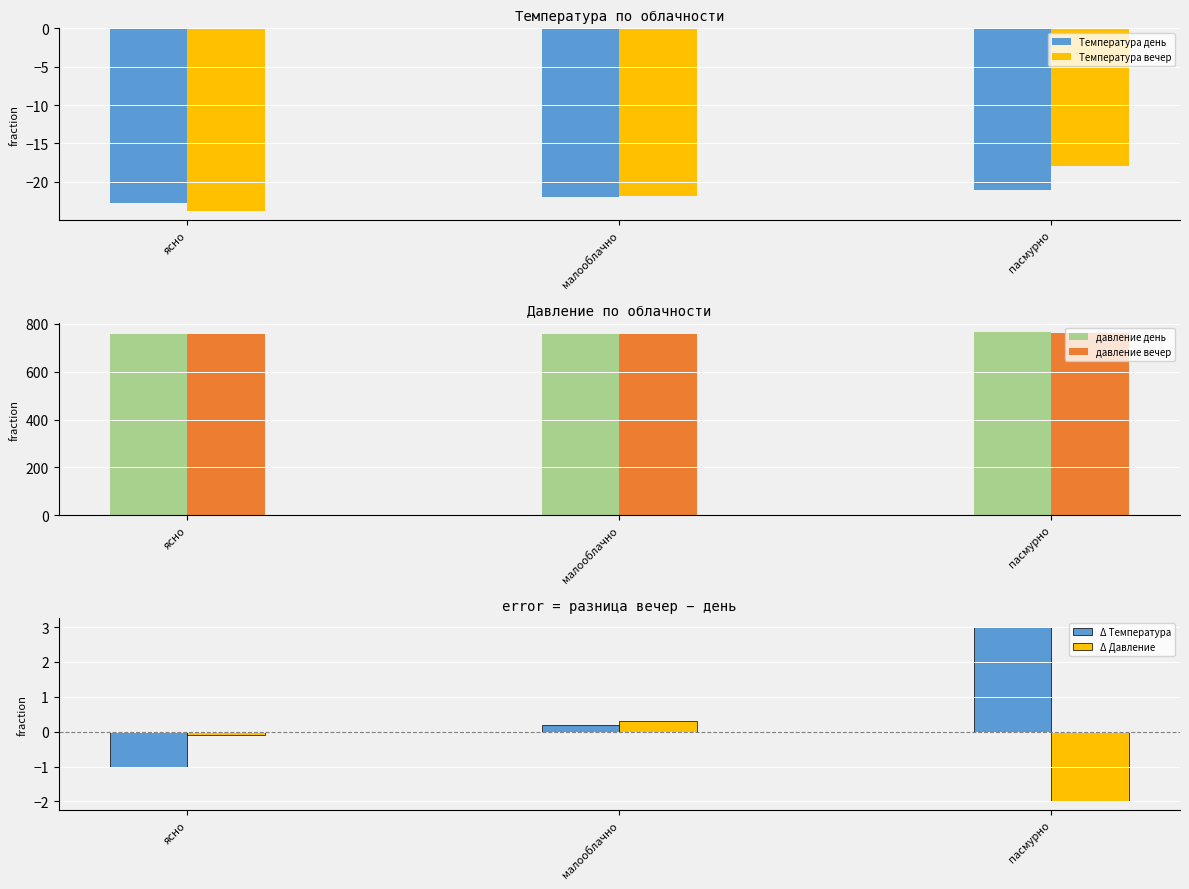

What is the difference between the Температура день values at пасмурно and ясно?

1.8